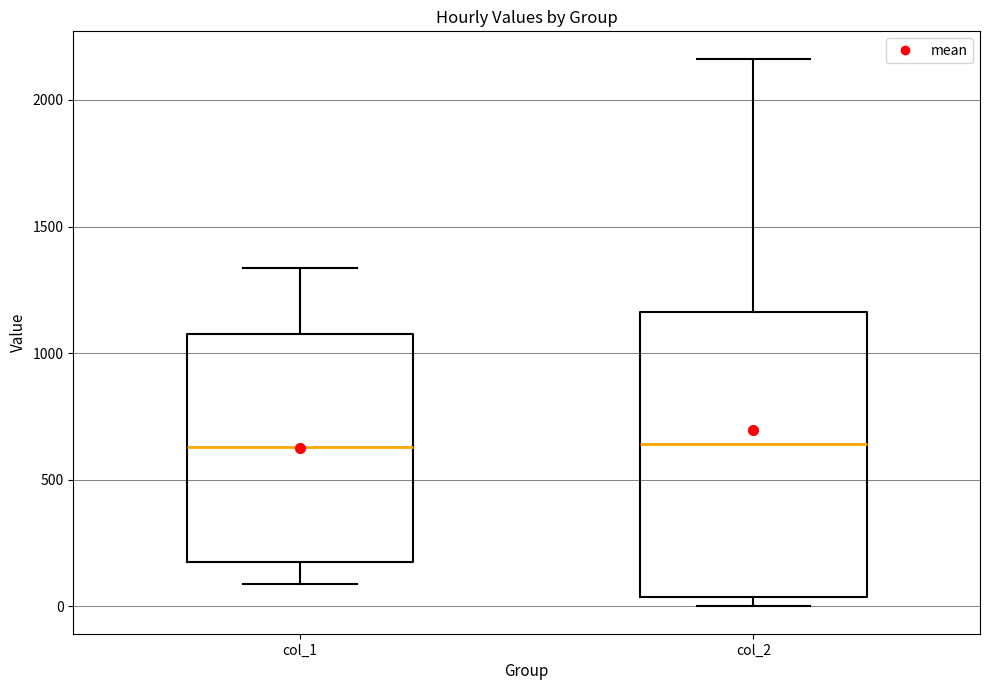

Reading left to right, transcribe this box plot: for each box, give where its median line is, the range the box spans, and where its two whiskers end, as read against the y-axis. The values are not printed on the chart, so give them approximately, as read against the axis.

col_1: median 650, box 150 to 1050, whiskers 100 to 1350
col_2: median 650, box 50 to 1150, whiskers 0 to 2150